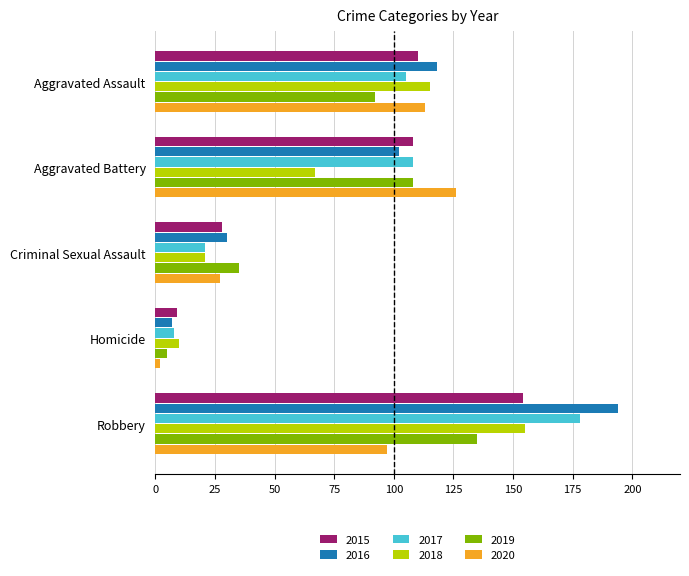

Read the 2019 value at Criminal Sexual Assault.

35